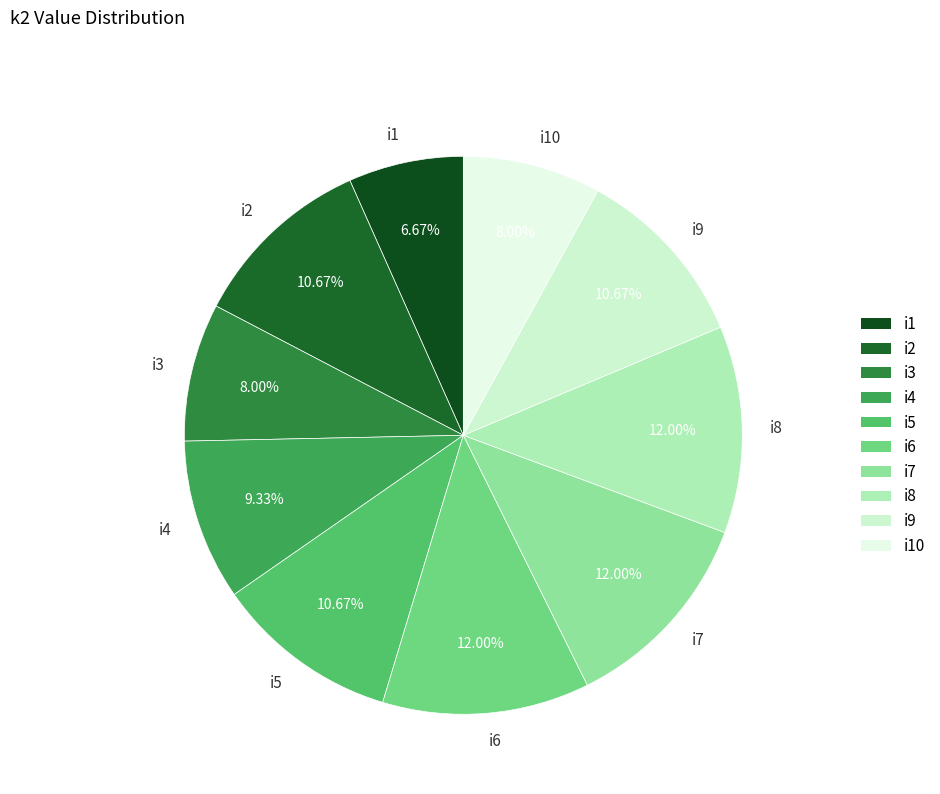

What portion of the pie excludes i1?

93.3%